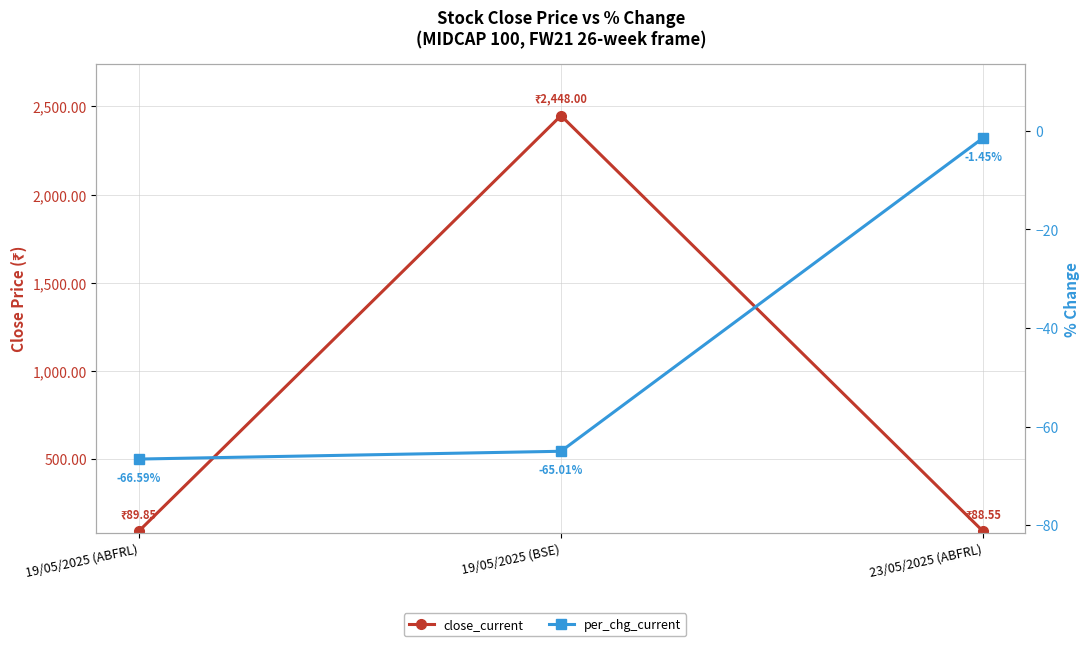

The value of close_current at 23/05/2025 (ABFRL) is 88.5. True or false?

True